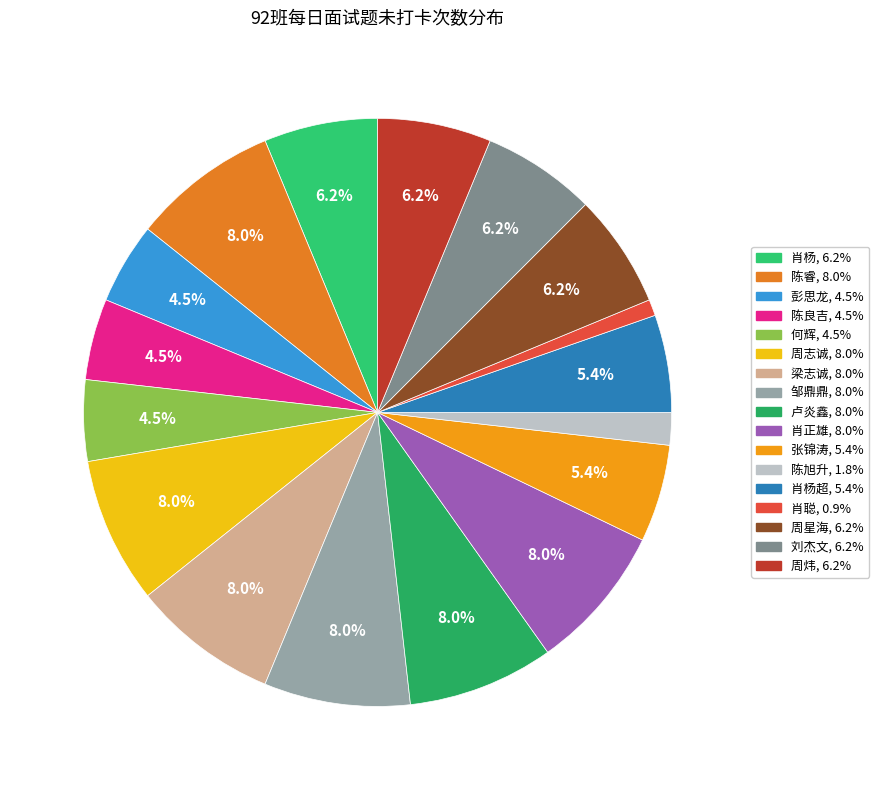

To the nearest percent, what is the average slice percentage?

6%